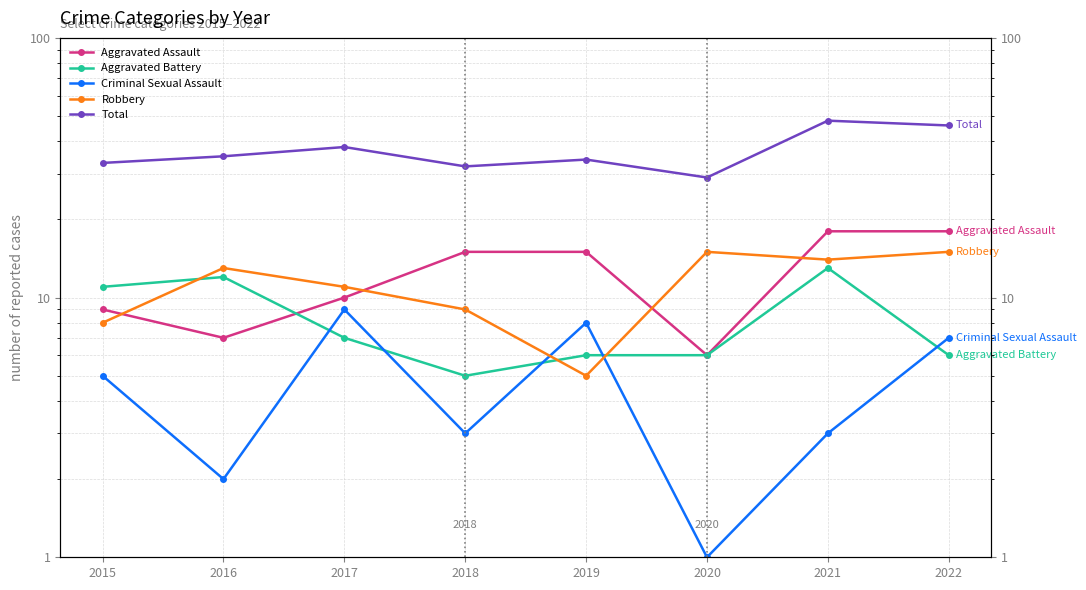

What is the difference between the highest and lowest values at 2015?

28